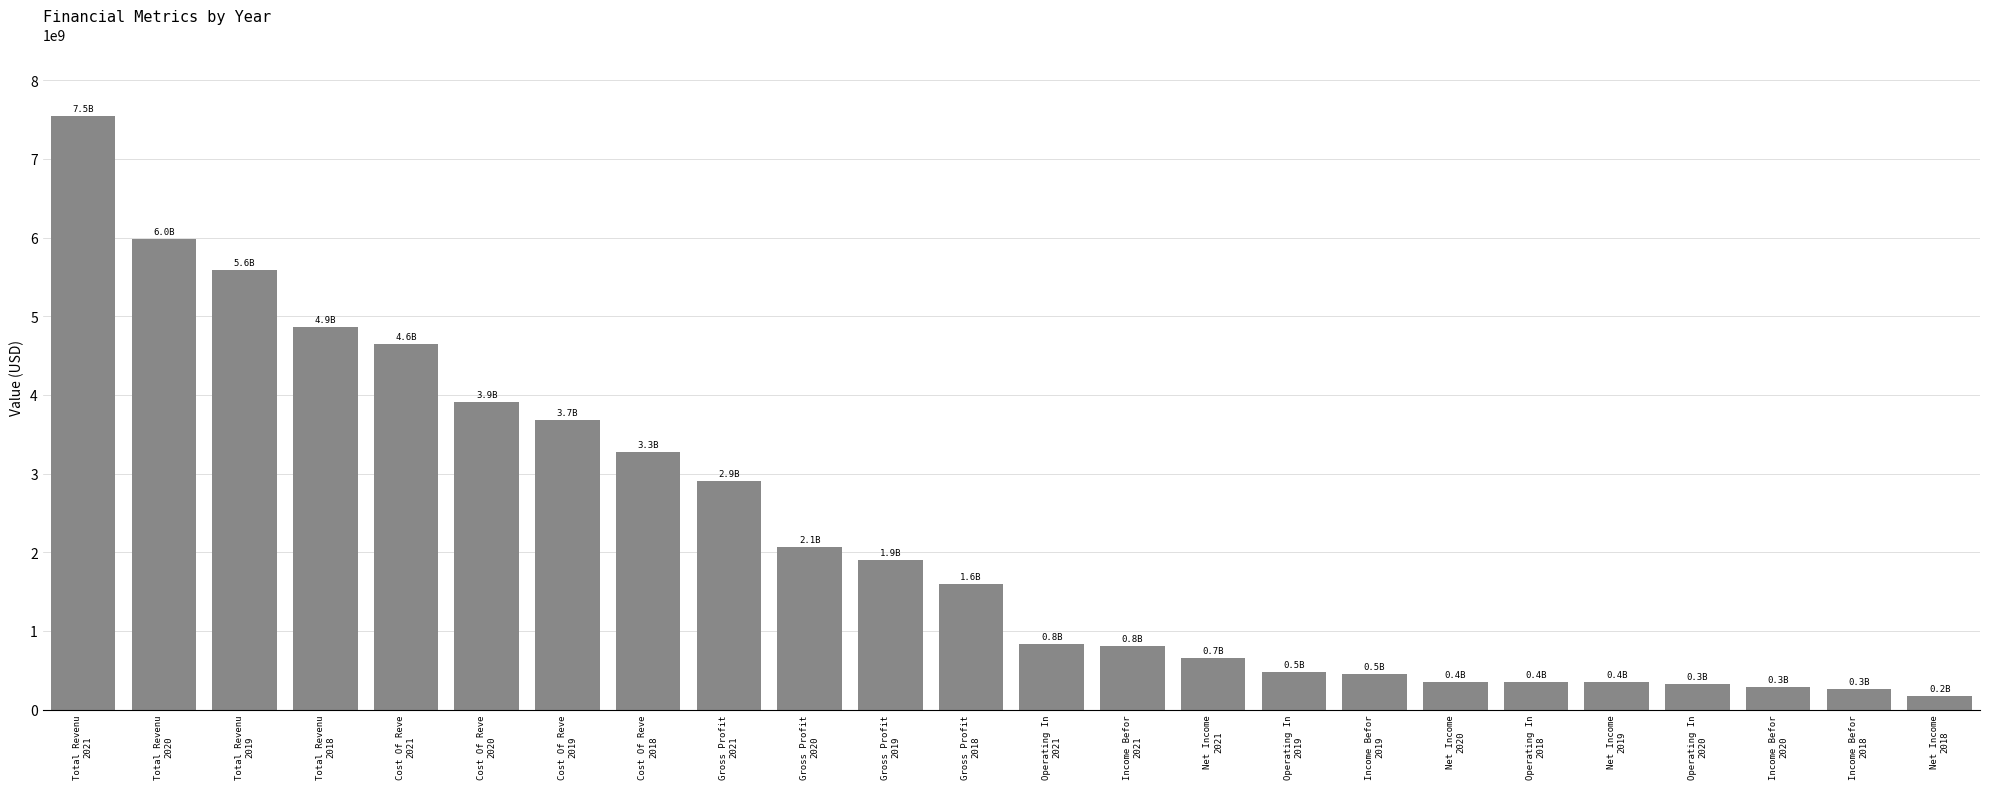

What is the value of the 6th bar from the left?

3913541000